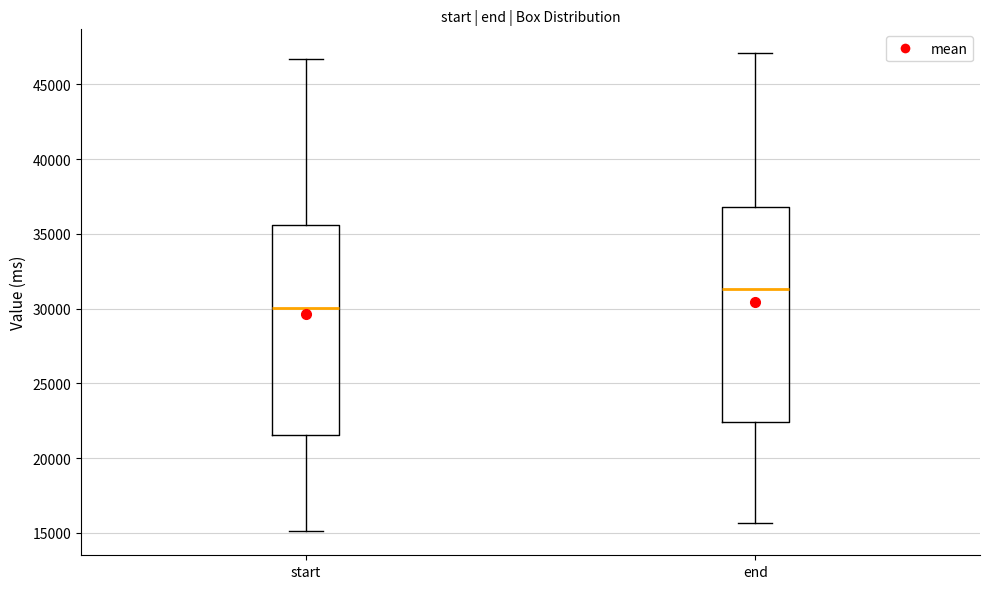

Reading left to right, read every box against the y-axis: the position of its median line, the range the box covers, and the ends of its whiskers. The values are not printed on the chart, so give them approximately, as read against the axis.

start: median 30000, box 21500 to 35500, whiskers 15000 to 46500
end: median 31500, box 22500 to 37000, whiskers 15500 to 47000